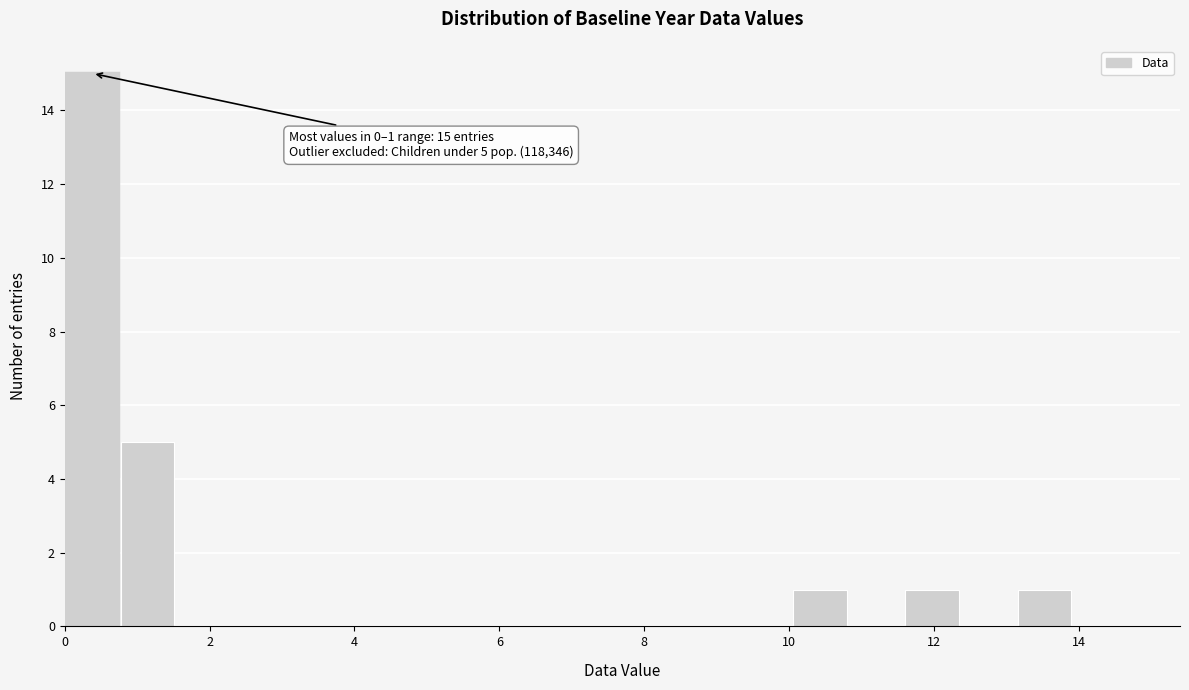

Around what value on the x-axis is the tallest bar? Give the approximate position of its centre, as read against the axis.

0.4